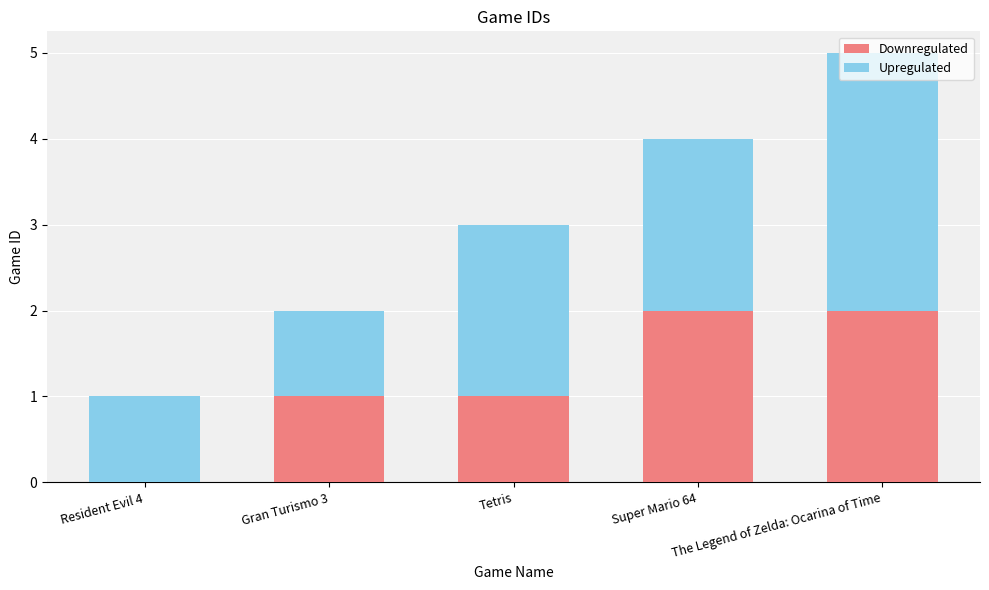

What are all the series names shown in the legend?

Downregulated, Upregulated